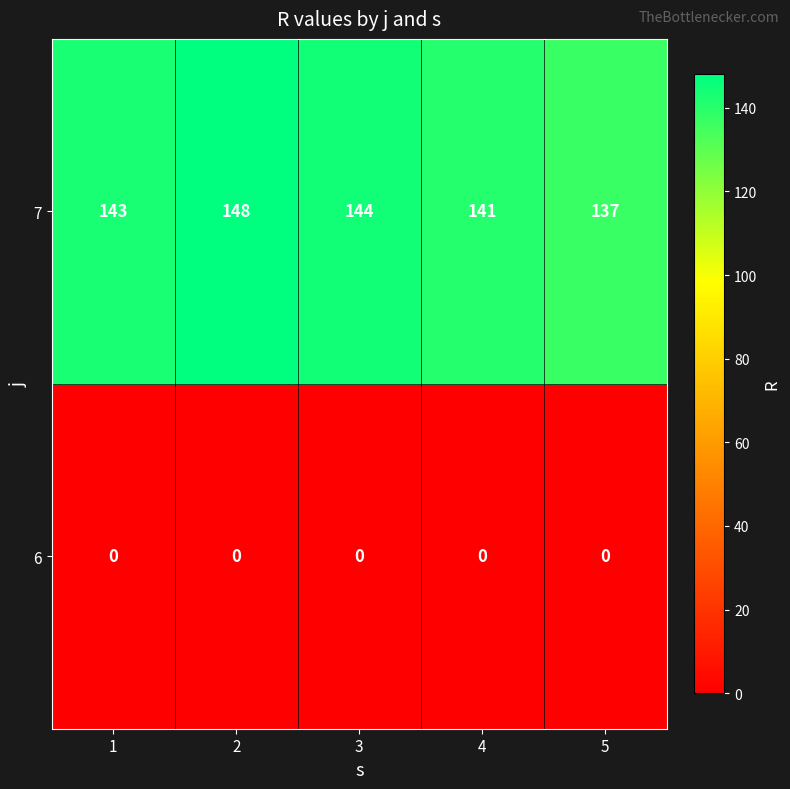

Reading left to right, what are all the values shown in this chart?

7: 1=143	2=148	3=144	4=141	5=137
6: 1=0	2=0	3=0	4=0	5=0